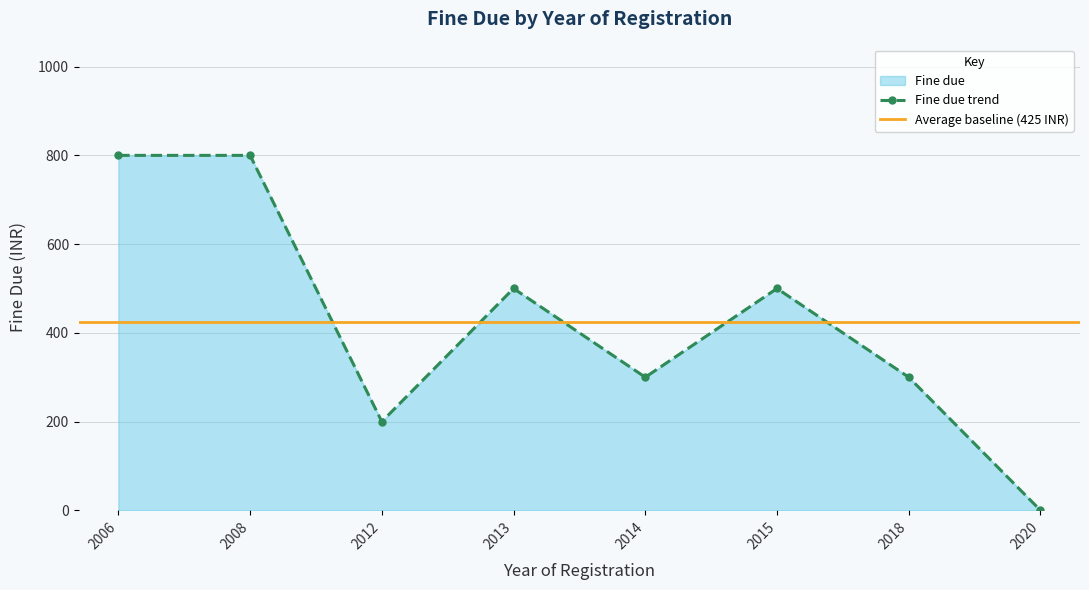

How many interior local valleys does the Fine due trend series have?

2